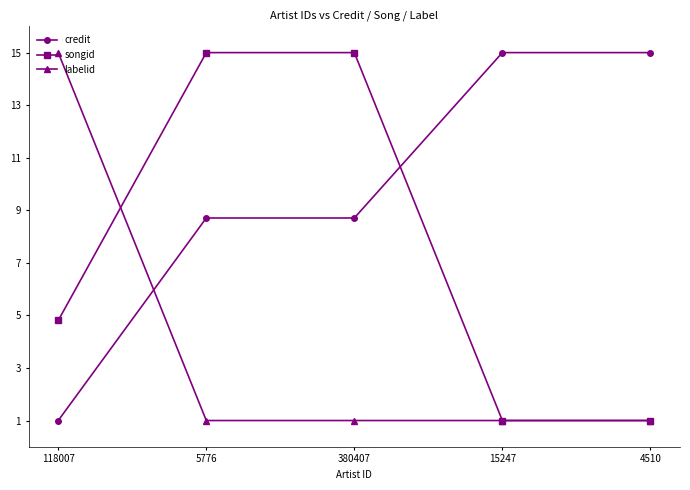

What is the value of the credit point at the 1st from the left?

1.0